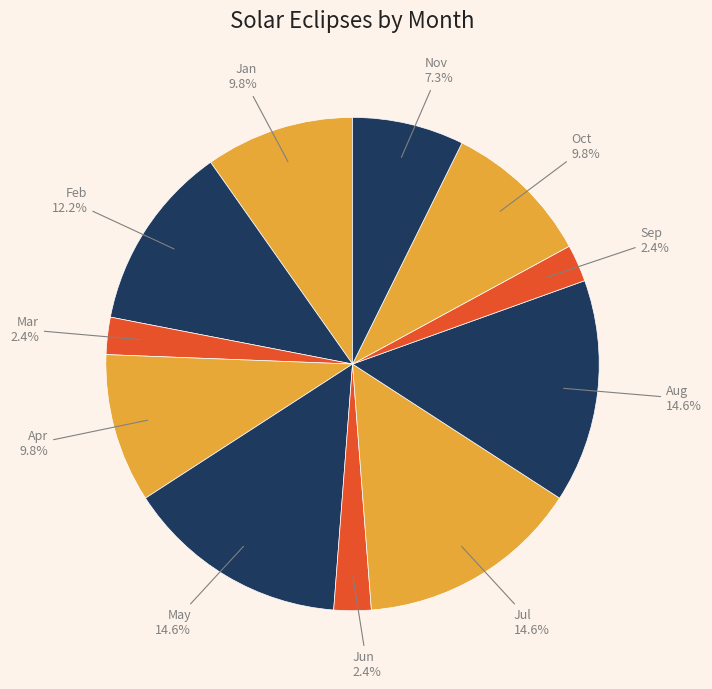

To the nearest percent, what is the average slice percentage?

9%